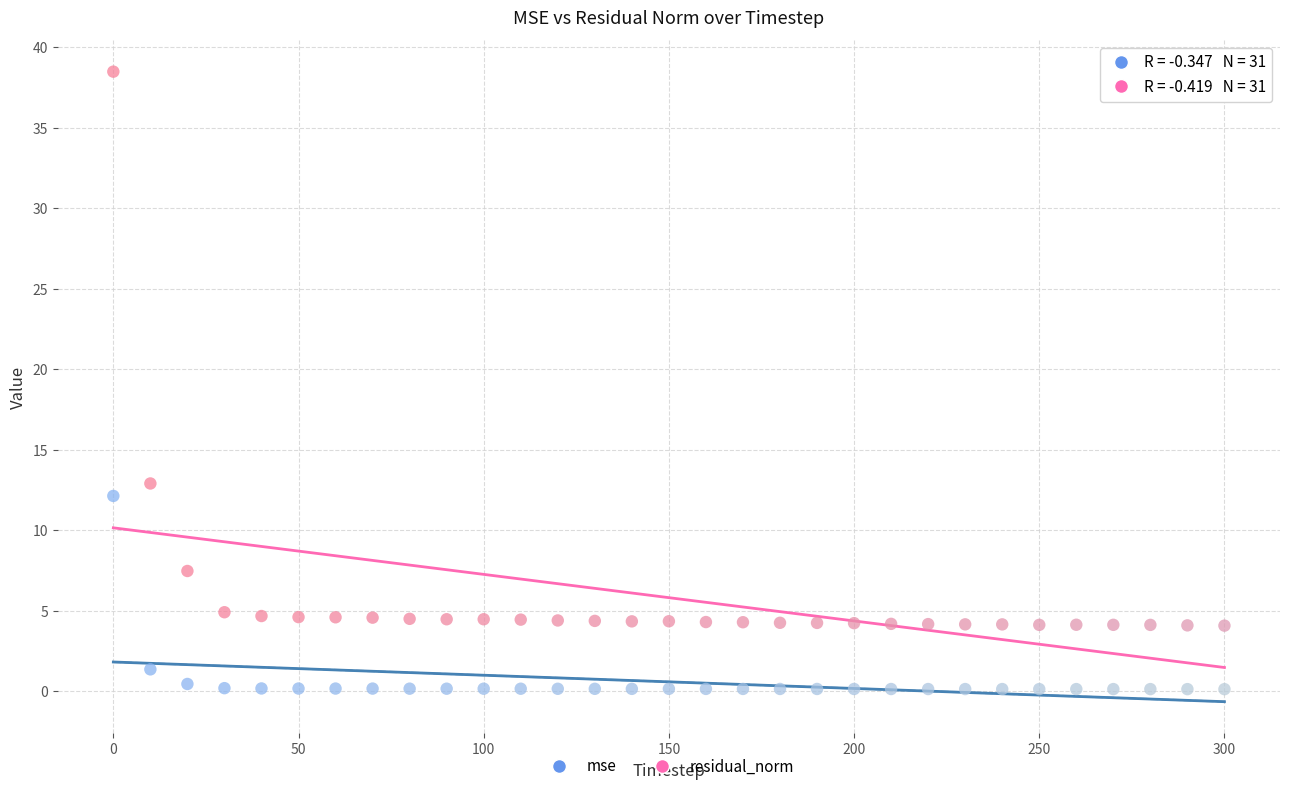

Which series has the widest spread of Y values?

residual_norm